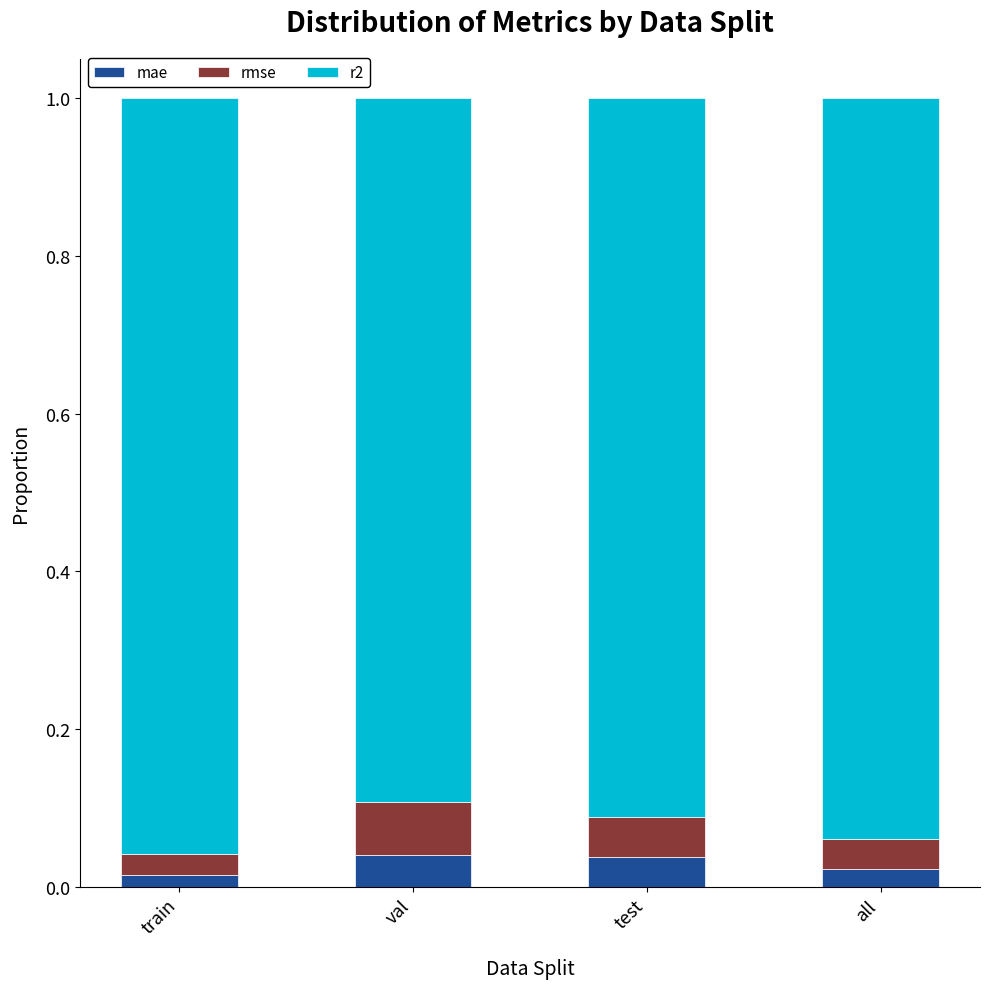

How many mae values are between 0 and 1?

4